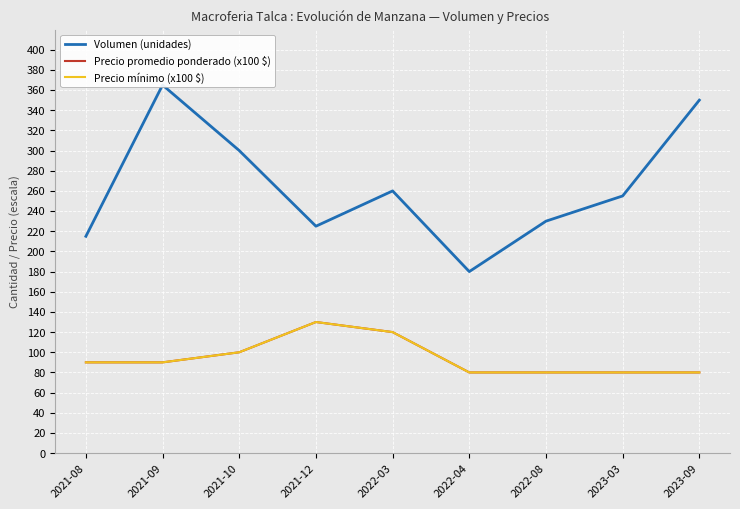

True or false: Precio mínimo (x100 $) has more than 0 interior local peaks.

True